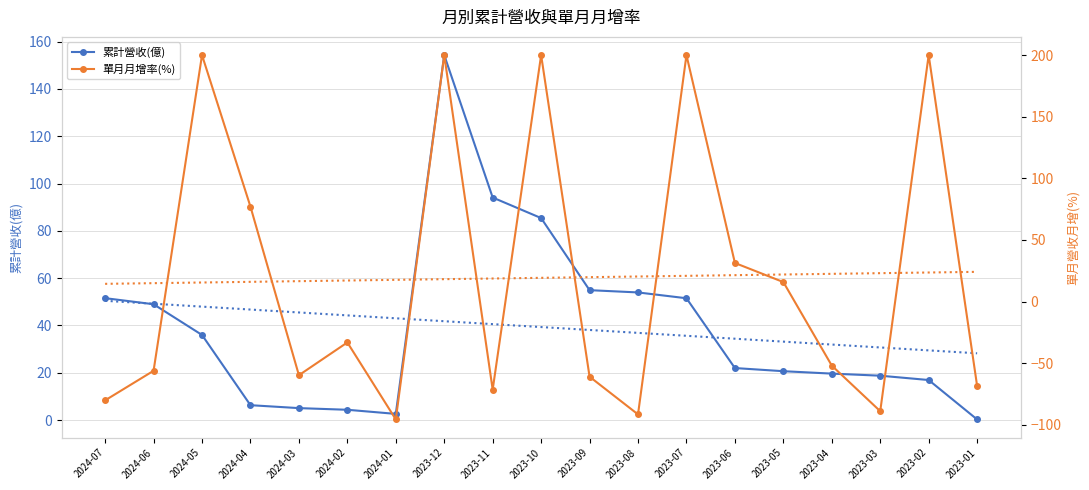

The 累計營收趨勢 series shows 18.9 at 2024-02. True or false?

False